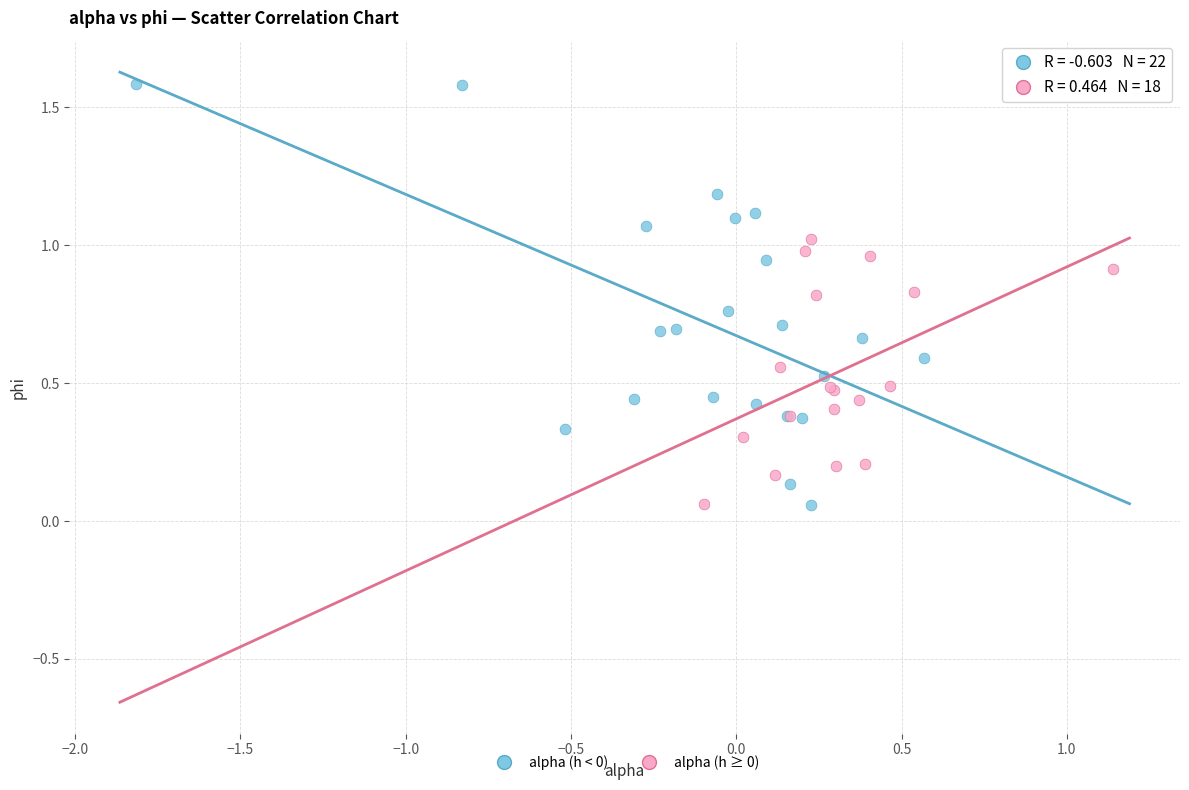

Which series reaches the maximum Y coordinate?

alpha (h < 0)